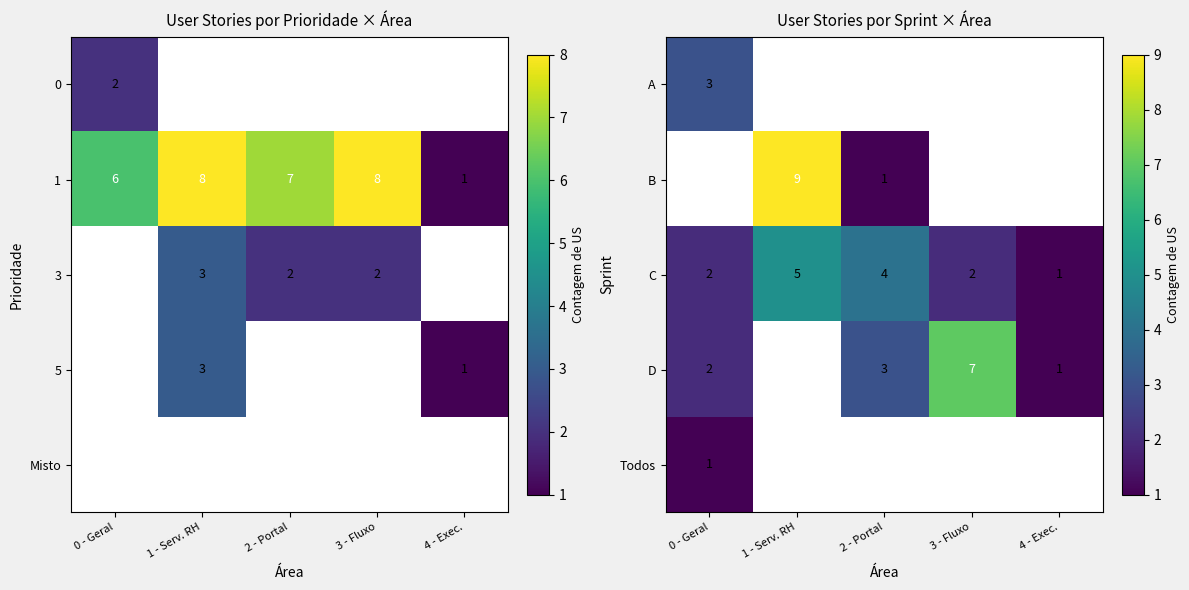

What is the approximate value of C at 1 - Serv. RH?

5